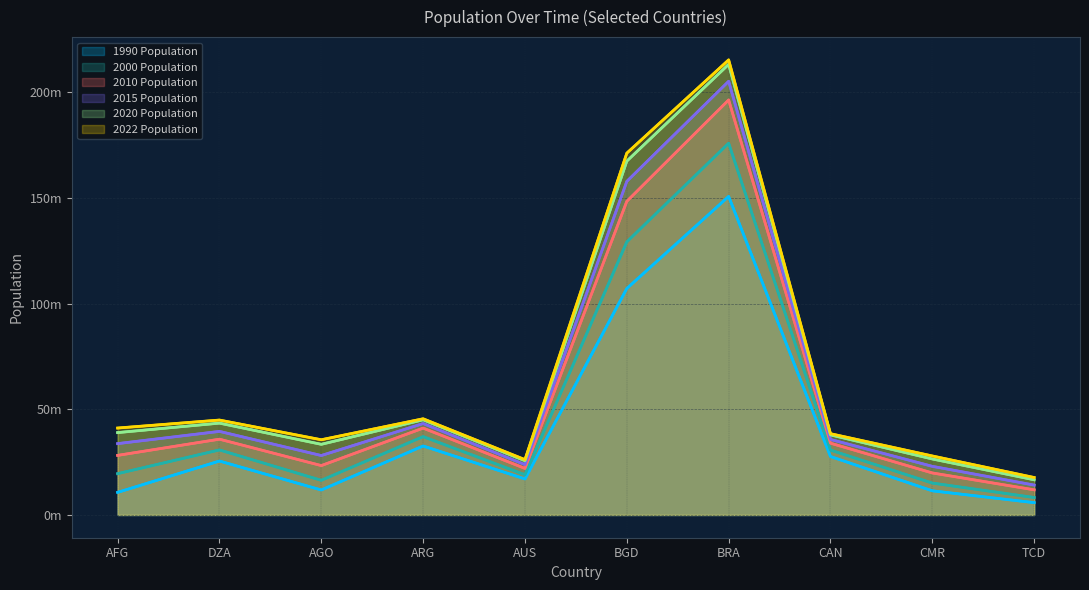

What is the total value across all series at AUS?

133752834